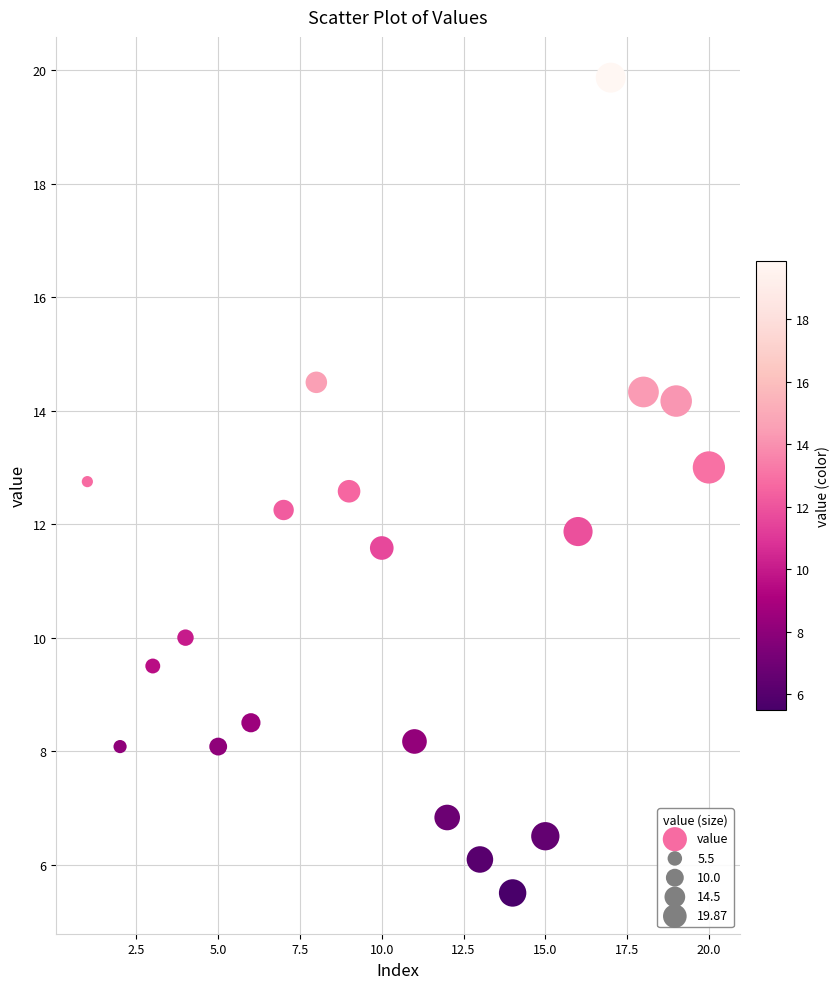

What is the range of X values (max minus min)?

19.0